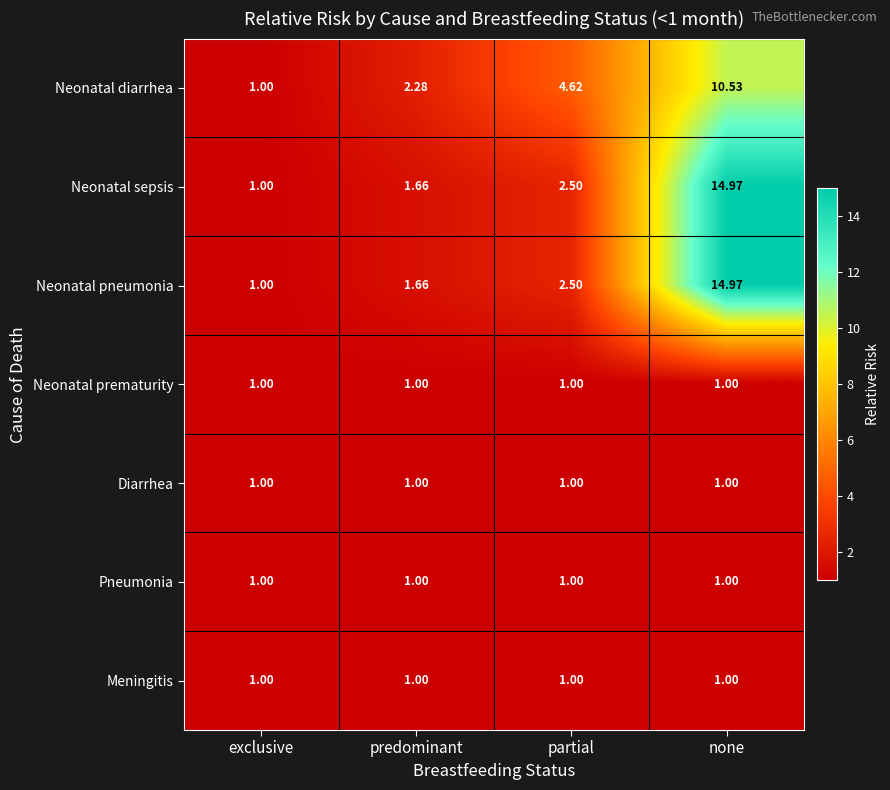

Rank the categories by Neonatal diarrhea value from lowest to highest.

exclusive, predominant, partial, none